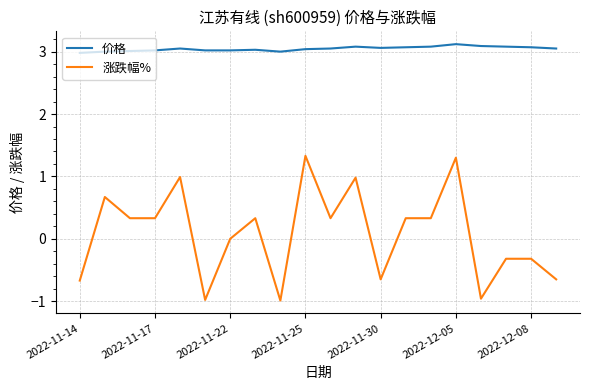

Which series has the largest total across all categories?

价格